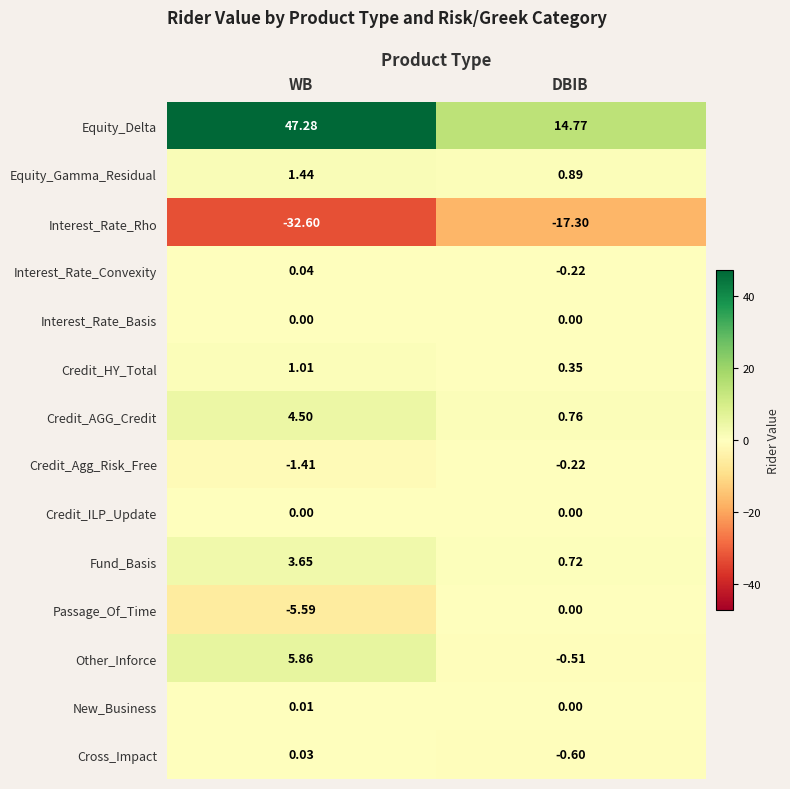

Which series has the largest range (max minus min)?

Equity_Delta